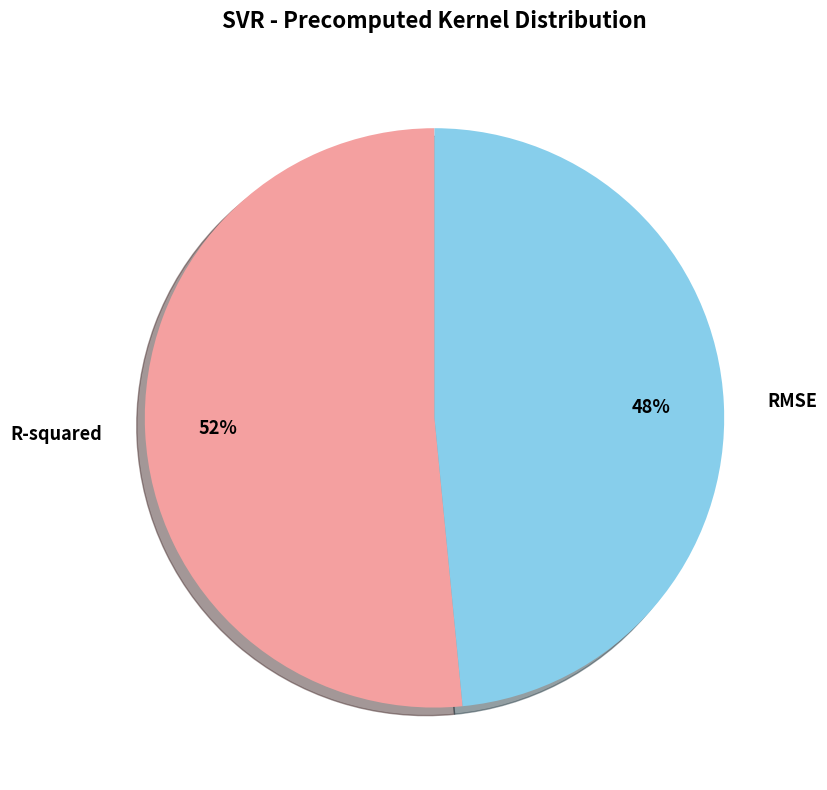

What is the smallest slice in the pie chart?

RMSE